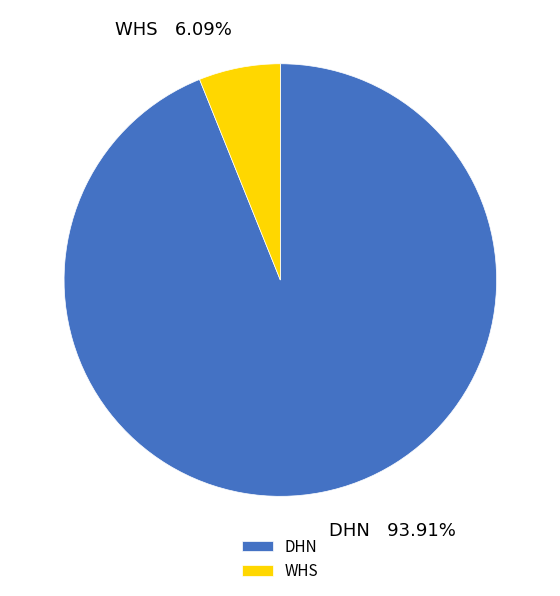

Does DHN account for over 50% of the chart?

Yes